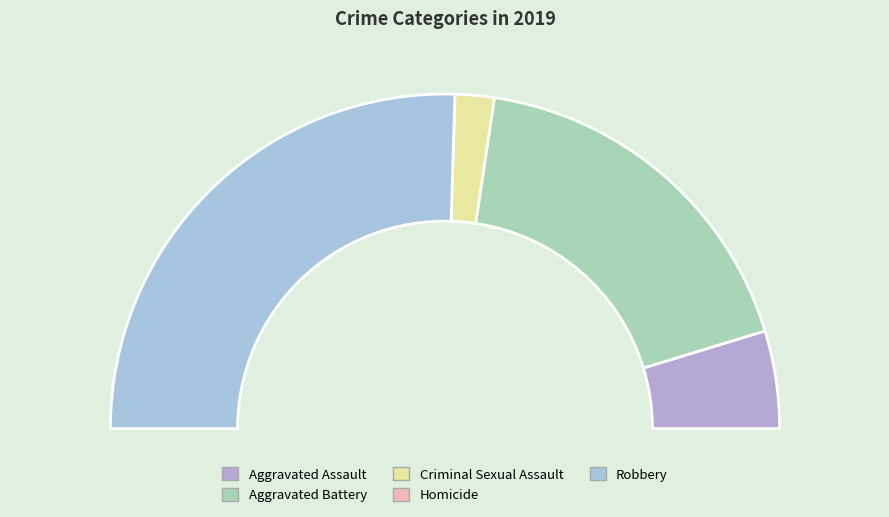

What percentage is the Aggravated Battery slice, to the nearest percent?

36%